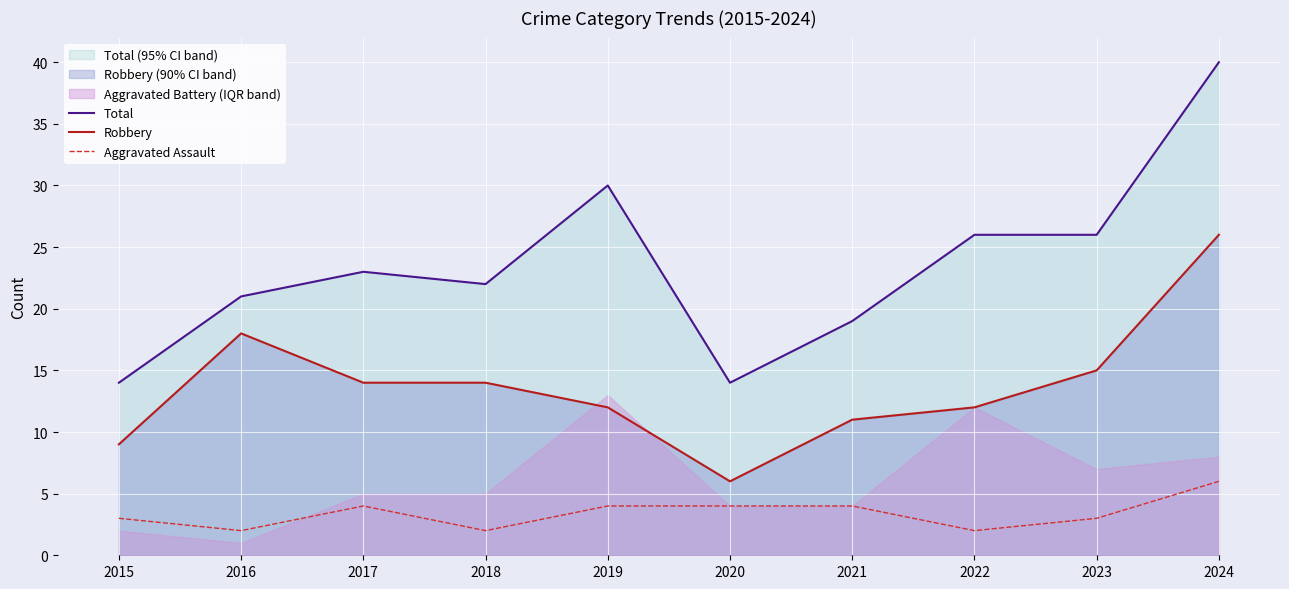

Rank the categories by Robbery value from highest to lowest.

2024, 2016, 2023, 2017, 2018, 2019, 2022, 2021, 2015, 2020